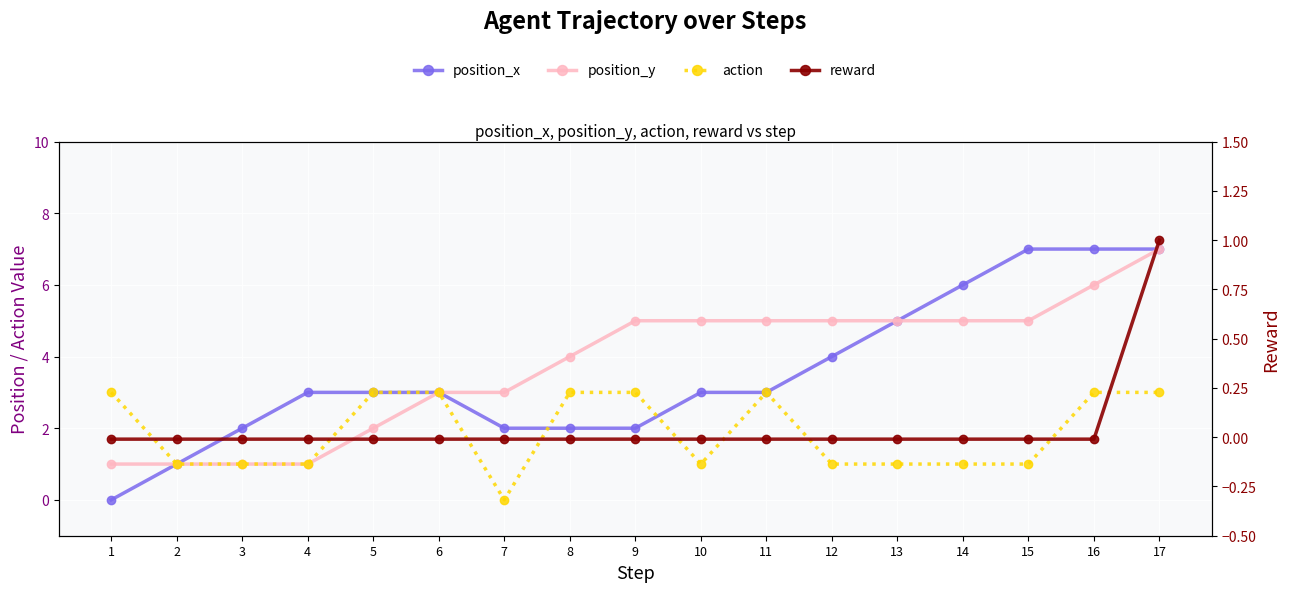

At which label is position_y closest to 4?

8